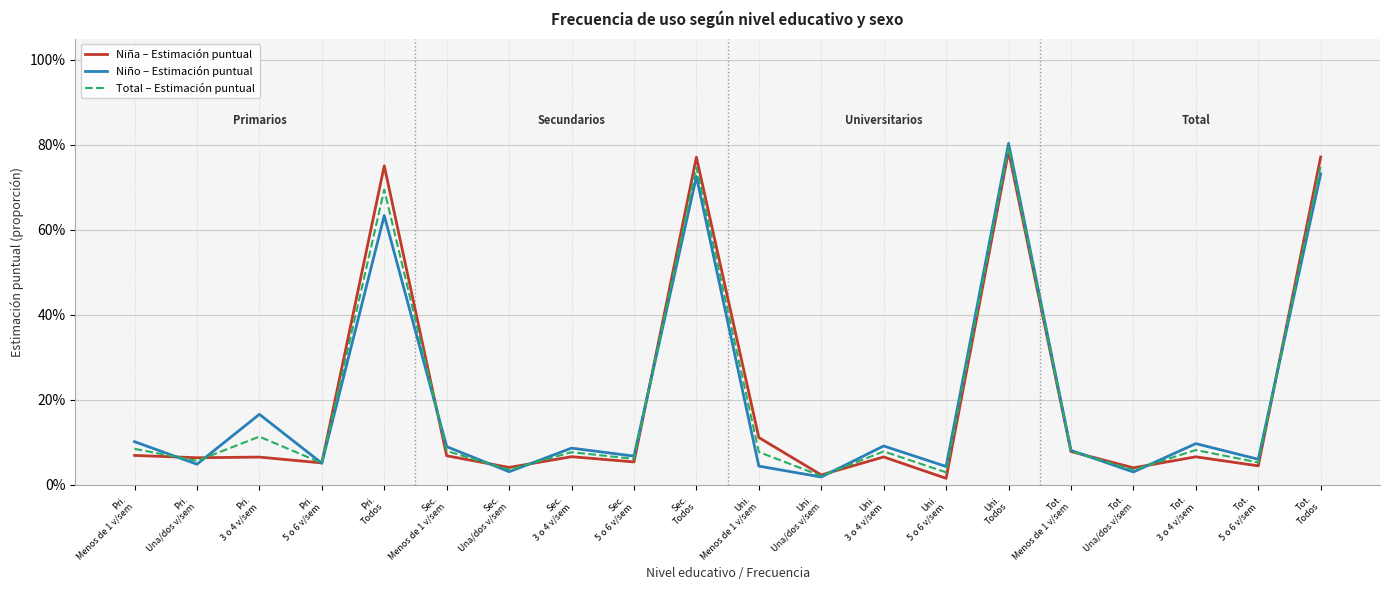

At which label does Total – Estimación puntual reach its peak?

Uni.
Todos